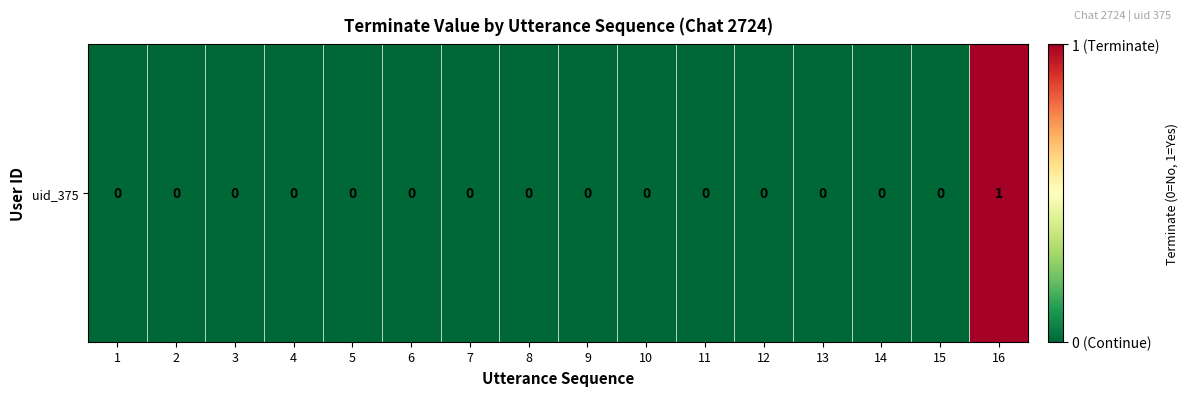

The value at 15 is 0. True or false?

False